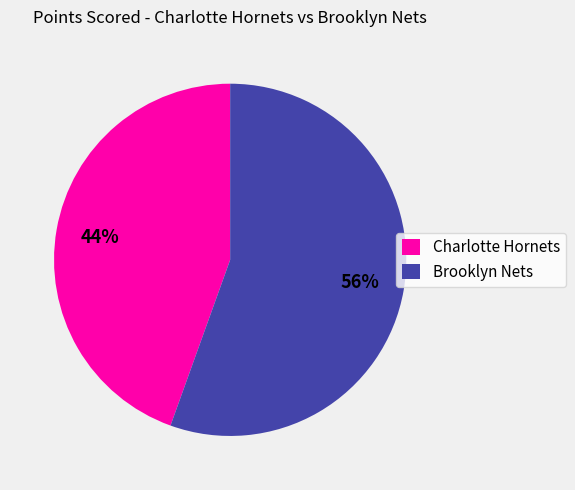

How many segments does this pie chart have?

2